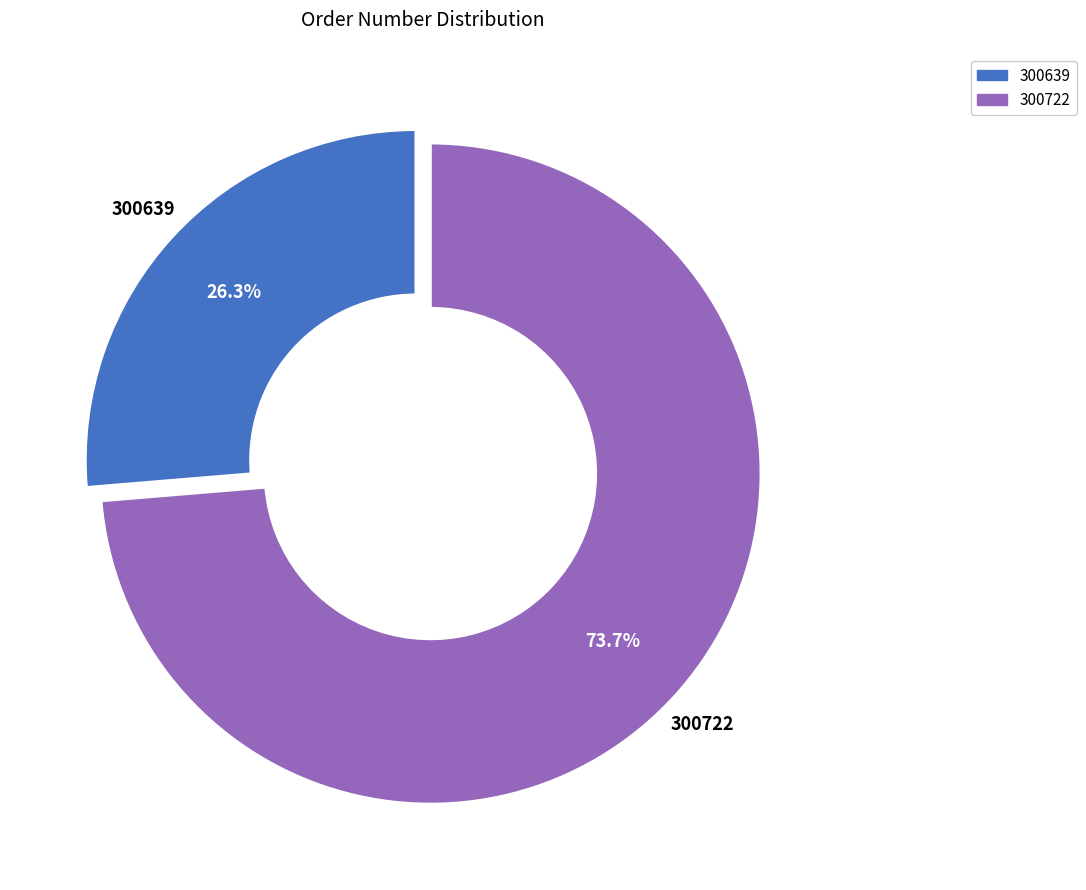

What percentage is the 300639 slice, to the nearest percent?

26%